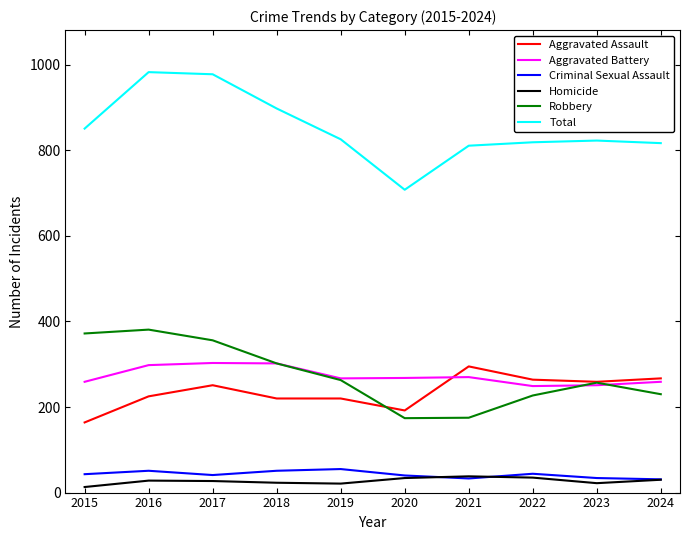

What is the average value of the Total series?

851